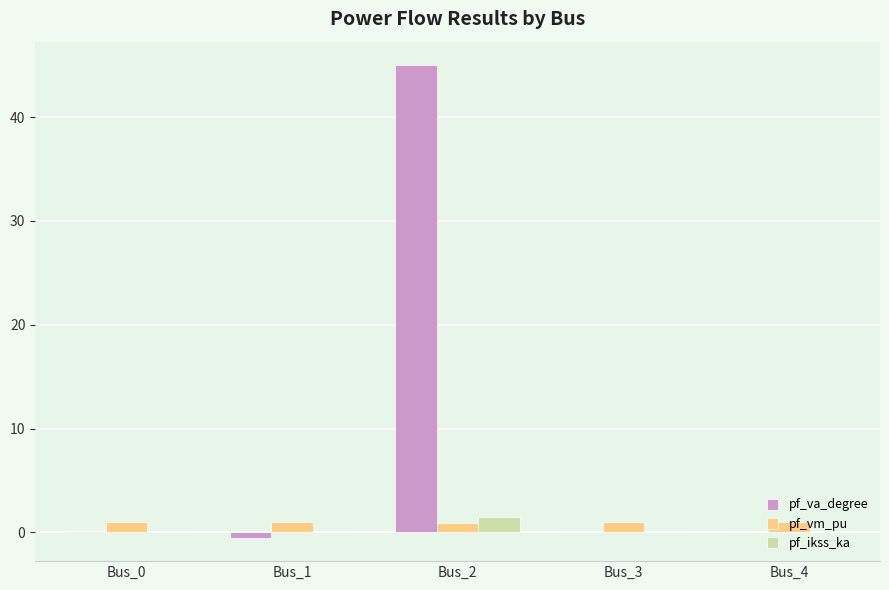

True or false: pf_vm_pu has a value of 1.0 at Bus_3.

True